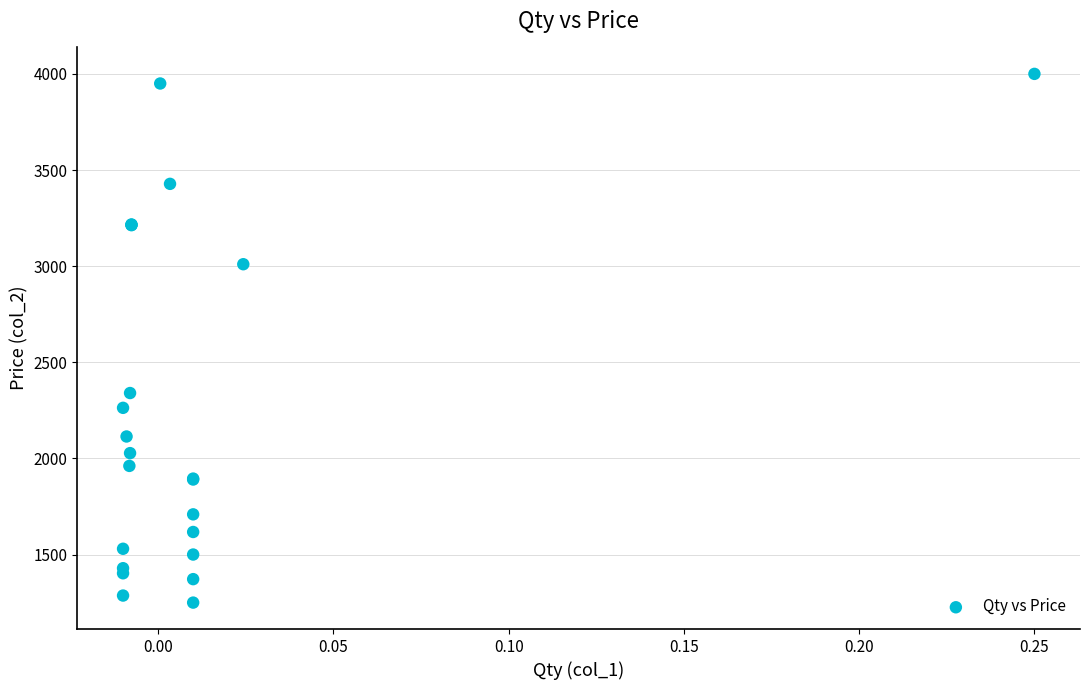

What Y value in the scatter plot is closest to 2625?

2340.0